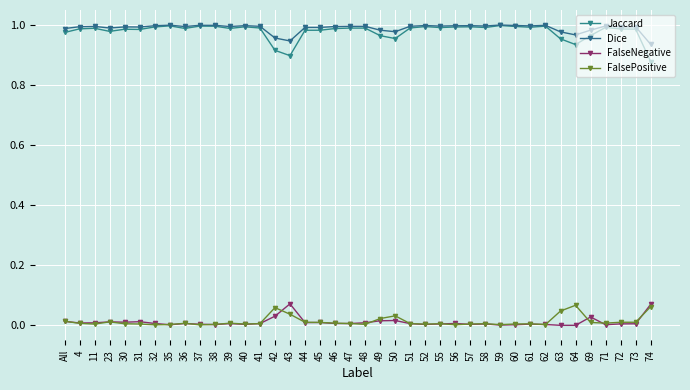

How many lines are shown in the chart?

4